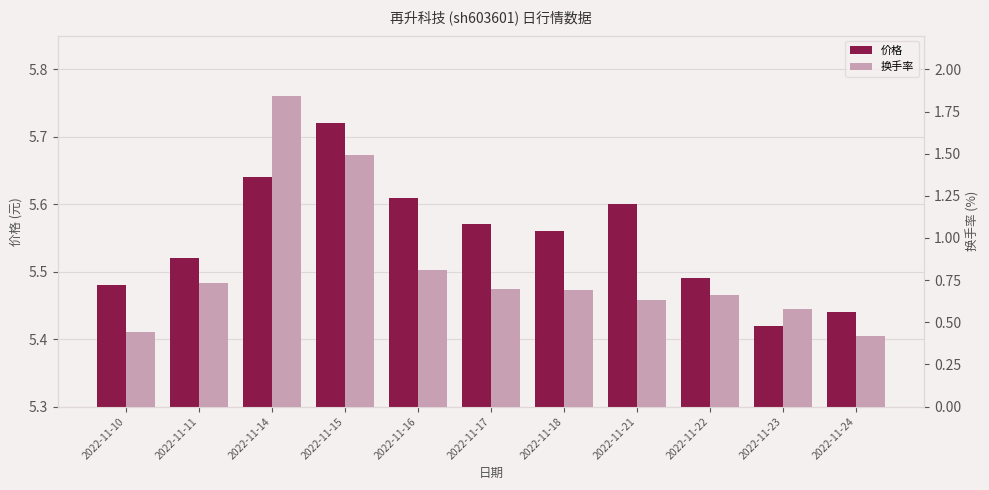

What is the total value across all series at 2022-11-18?

6.2